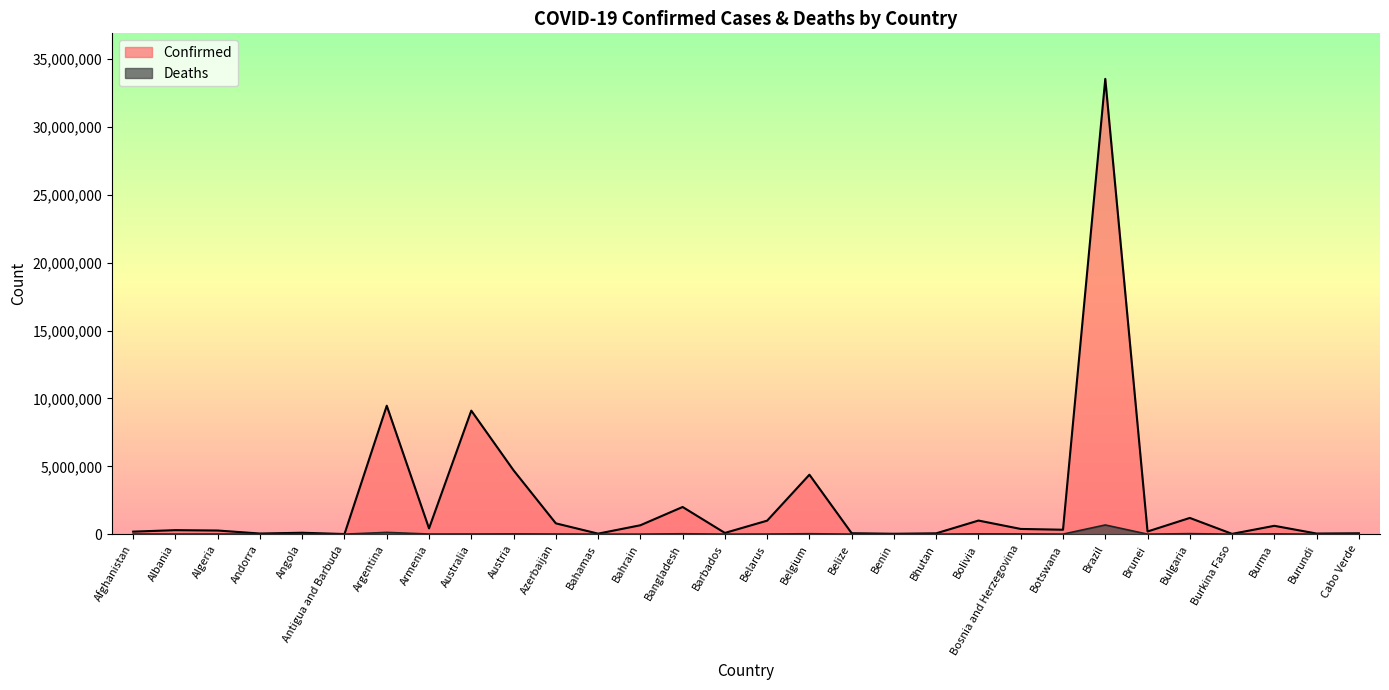

True or false: Deaths has a value of 15828 at Bosnia and Herzegovina.

True